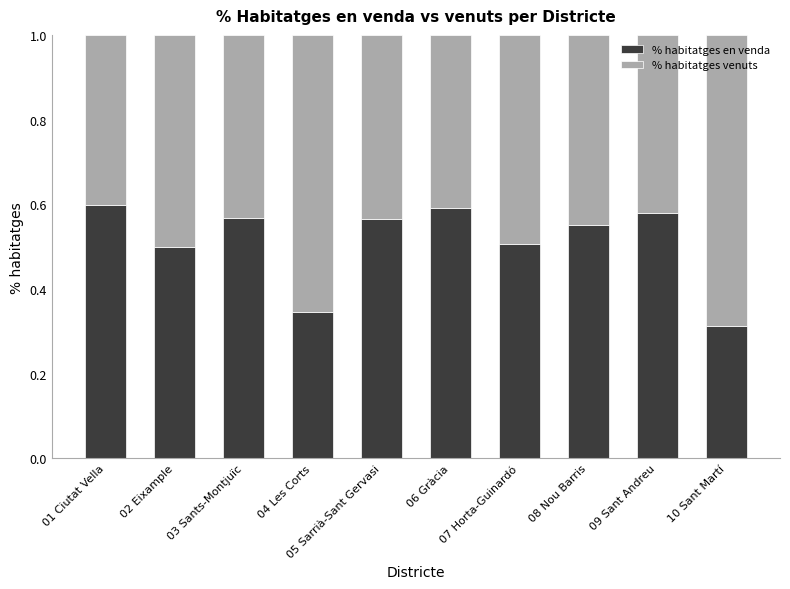

The value of % habitatges en venda at 10 Sant Martí is 0.2. True or false?

False